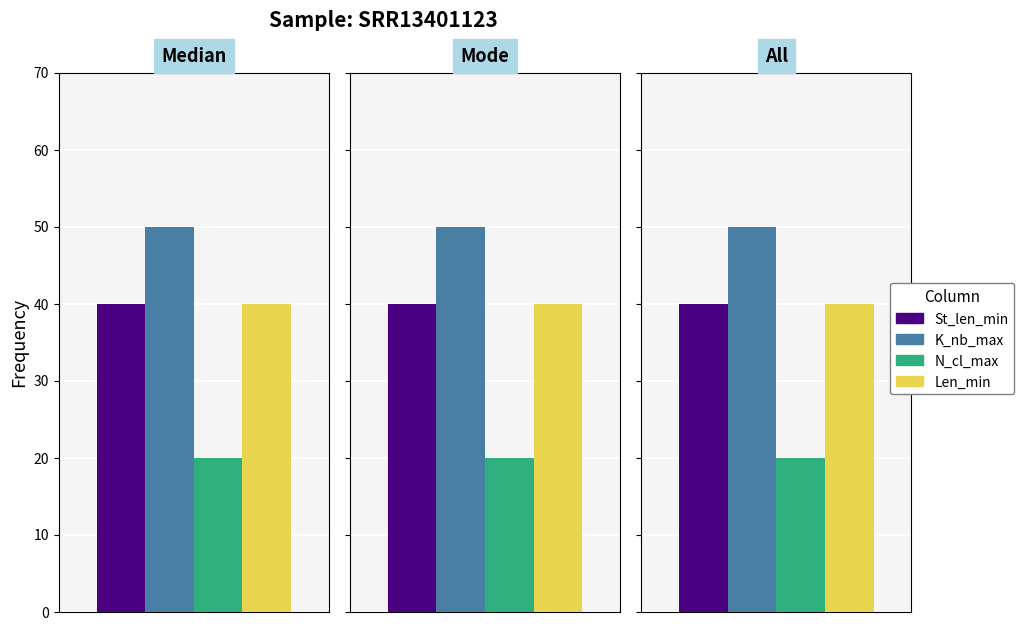

Reading left to right, extract all data points from this chart.

St_len_min: 40	40	40
K_nb_max: 50	50	50
N_cl_max: 20	20	20
Len_min: 40	40	40